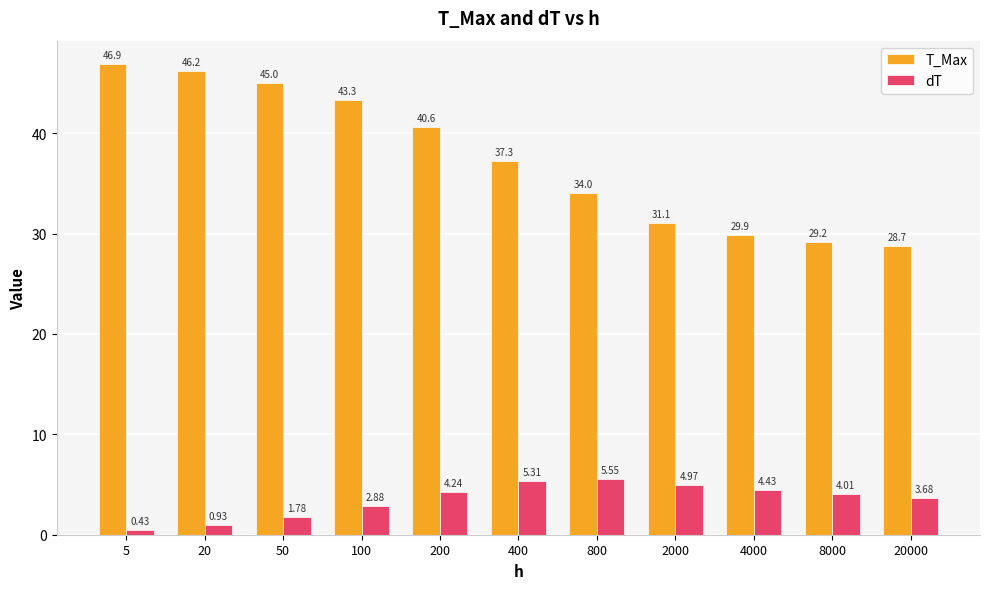

Is the value of T_Max at 20000 greater than the value of dT at 4000?

Yes